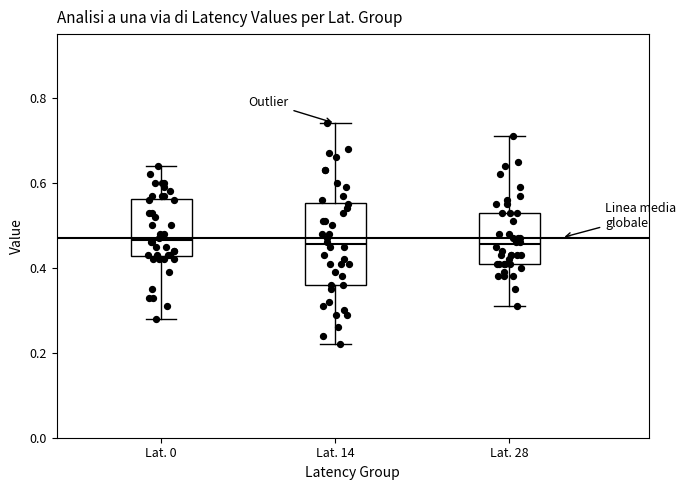

Reading left to right, read every box against the y-axis: the position of its median line, the range the box covers, and the ends of its whiskers. The values are not printed on the chart, so give them approximately, as read against the axis.

Lat. 0: median 0.46, box 0.42 to 0.56, whiskers 0.28 to 0.64
Lat. 14: median 0.46, box 0.36 to 0.56, whiskers 0.22 to 0.74
Lat. 28: median 0.46, box 0.42 to 0.54, whiskers 0.32 to 0.72